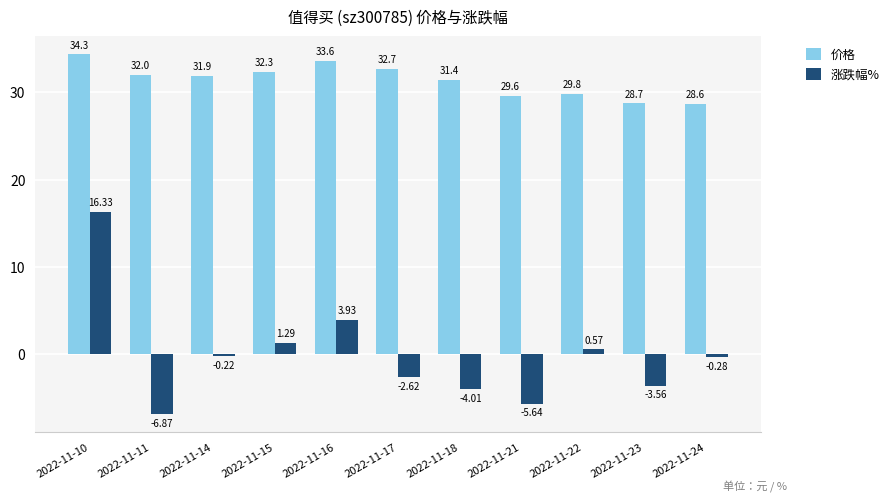

What is the average value of the 价格 series?

31.4